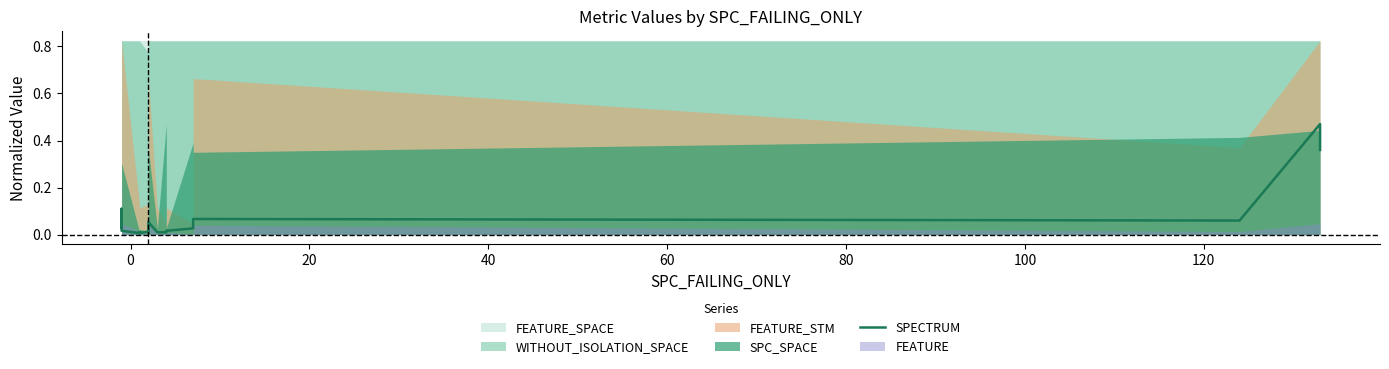

Reading left to right, extract all data points from this chart.

0.0	0.0	0.1	0.0	0.0	0.0	0.0	0.0	0.0	0.0	0.0	0.0	0.0	0.1	0.0	0.0	0.0	0.0	0.1	0.1	0.5	0.4